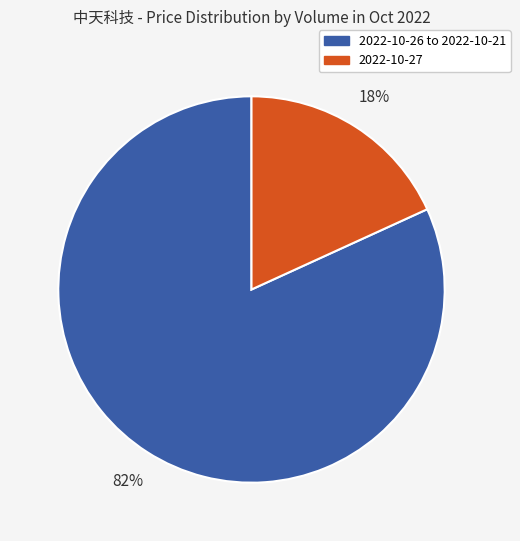

To the nearest percent, what is the difference between the largest and smallest slice percentages?

64%